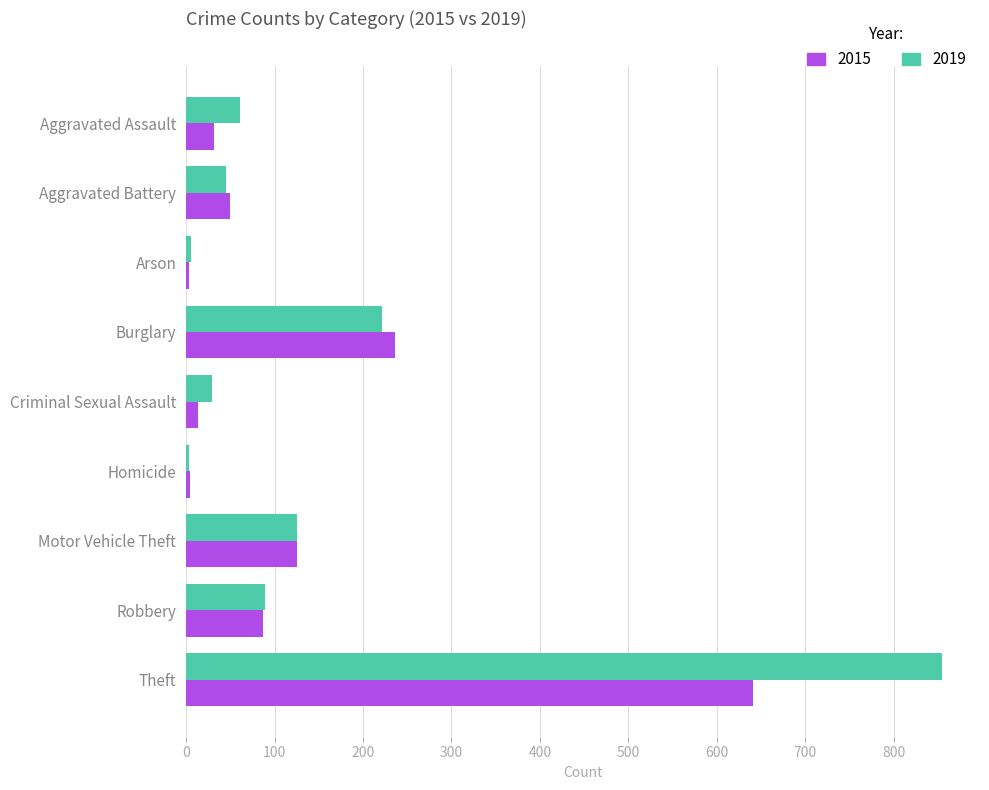

What is the average value of the 2015 series?

132